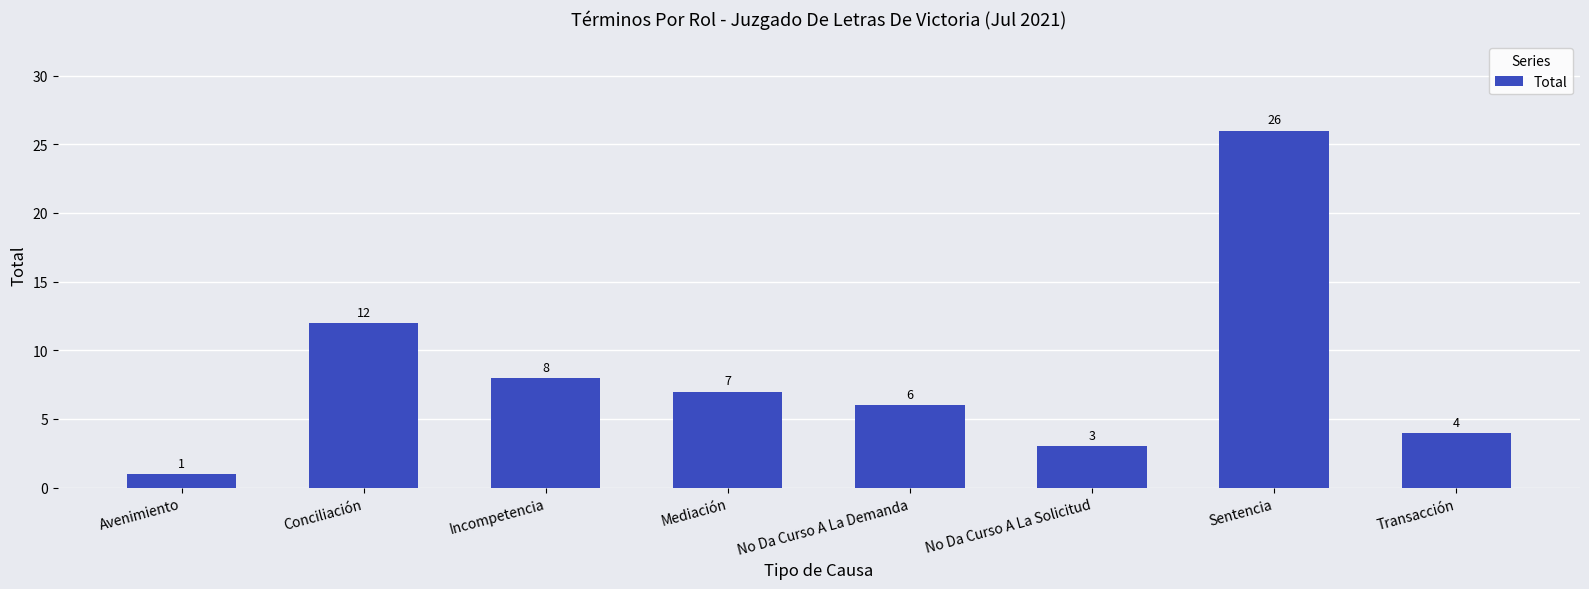

What is the sum of the values at No Da Curso A La Demanda and Transacción?

10